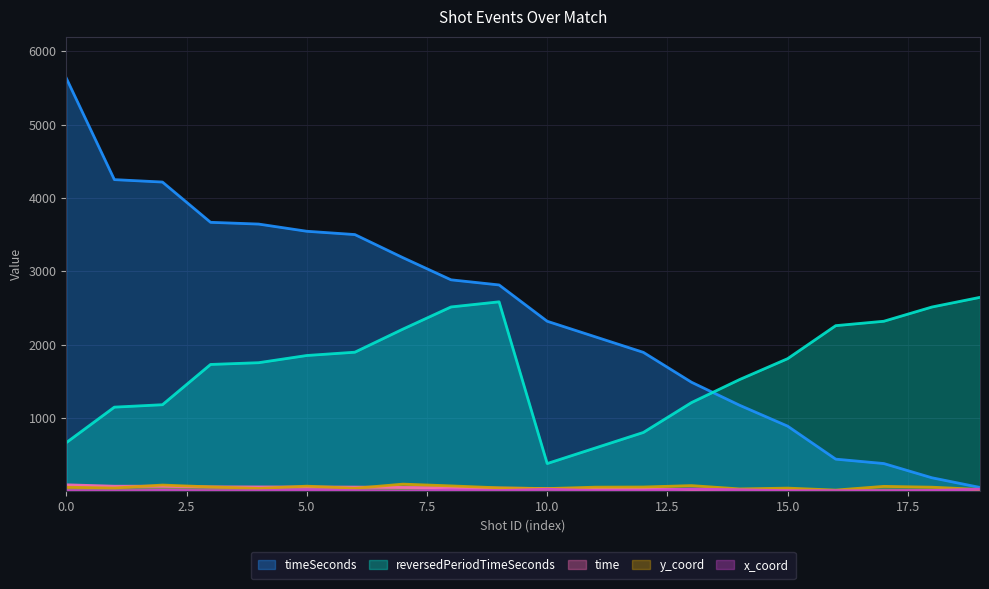

List the series in order of their peak value, lowest first.

x_coord, time, y_coord, reversedPeriodTimeSeconds, timeSeconds